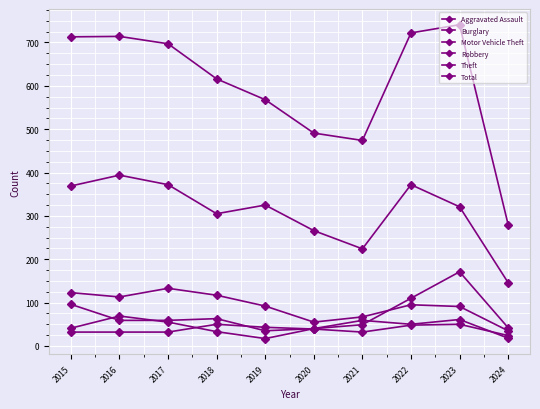

Between 2015 and 2022, which series saw the biggest shift?

Burglary